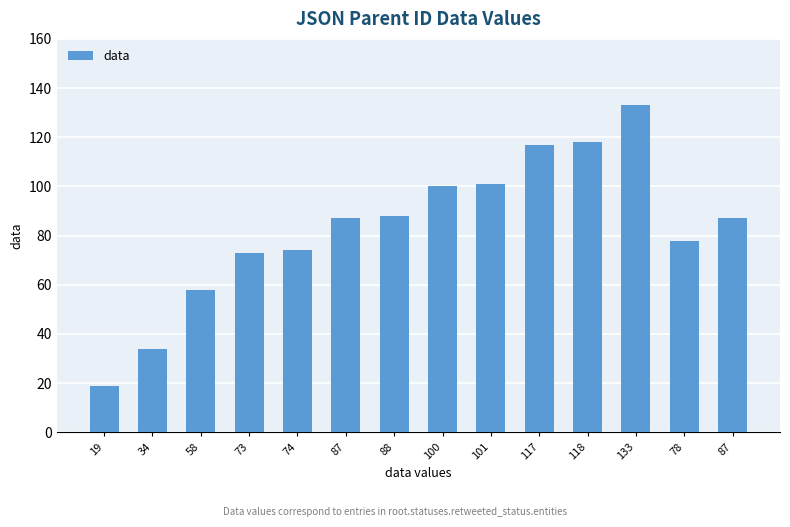

Count the number of data series in this chart.

1